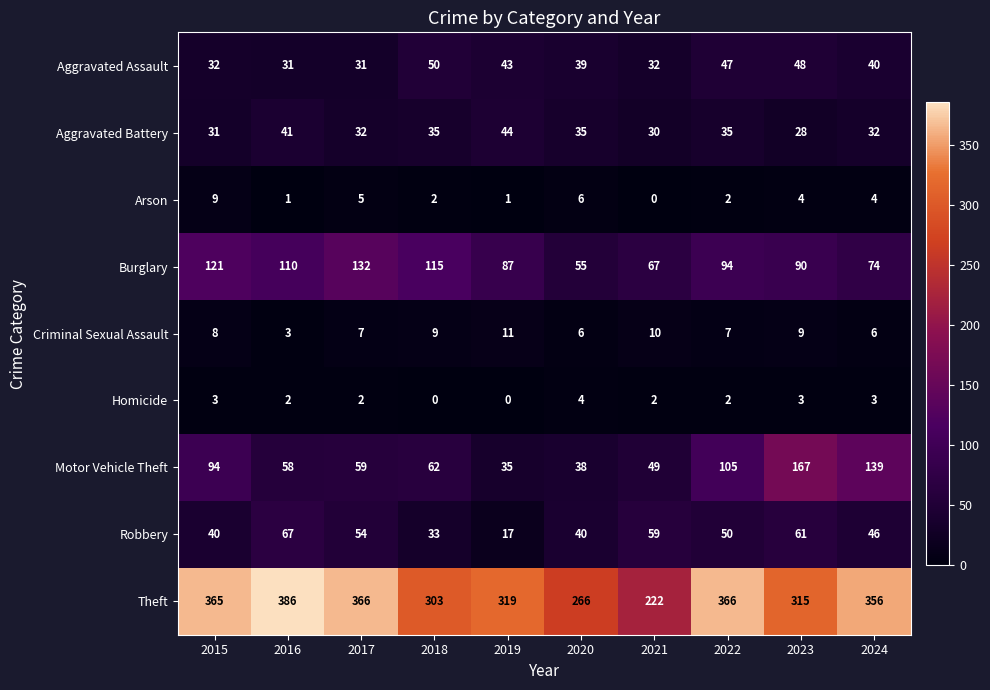

Rank the series by their maximum value, from highest to lowest.

Theft, Motor Vehicle Theft, Burglary, Robbery, Aggravated Assault, Aggravated Battery, Criminal Sexual Assault, Arson, Homicide